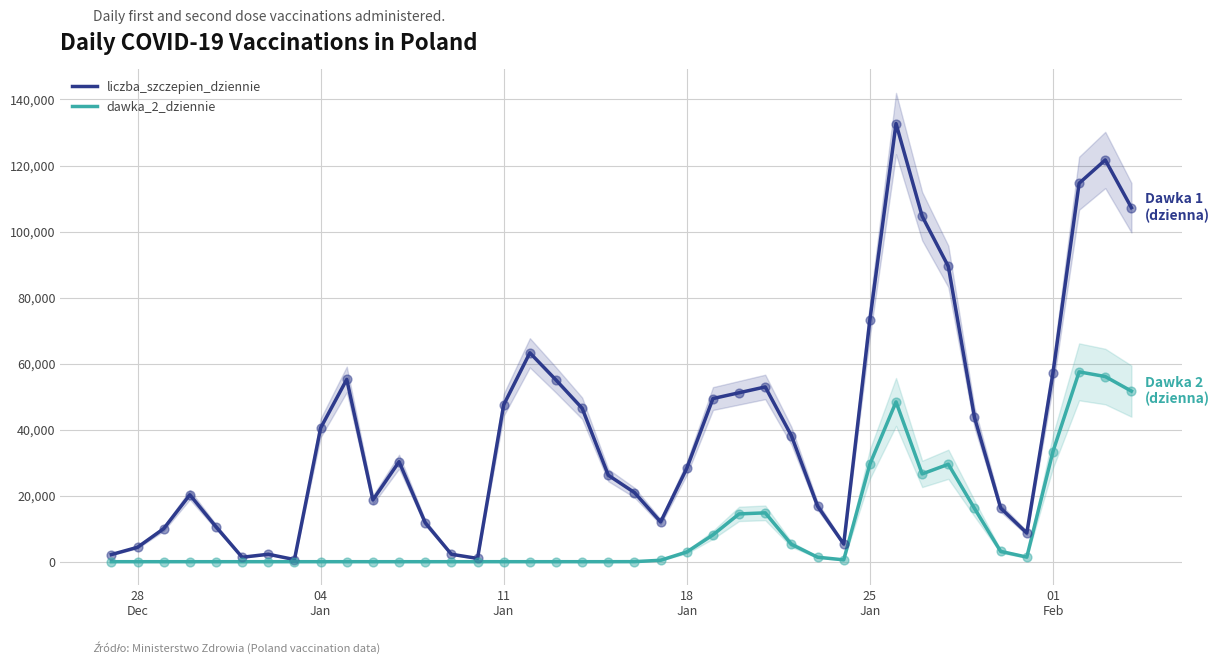

What are all the series names shown in the legend?

liczba_szczepien_dziennie, dawka_2_dziennie